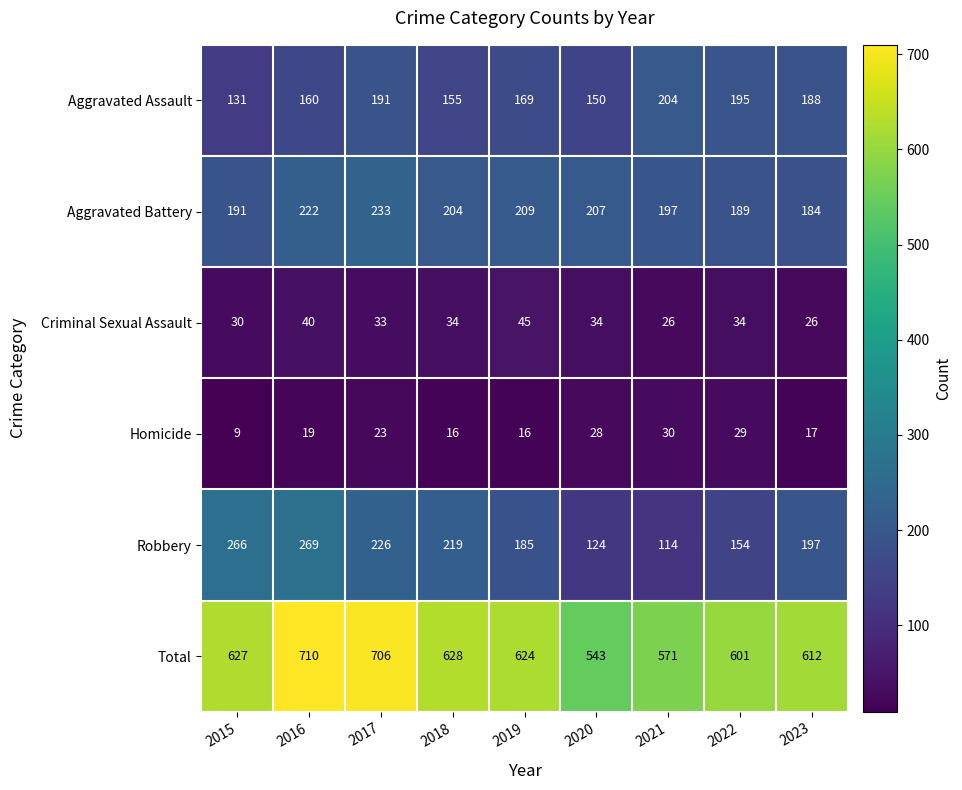

Count the number of categories in the chart.

9